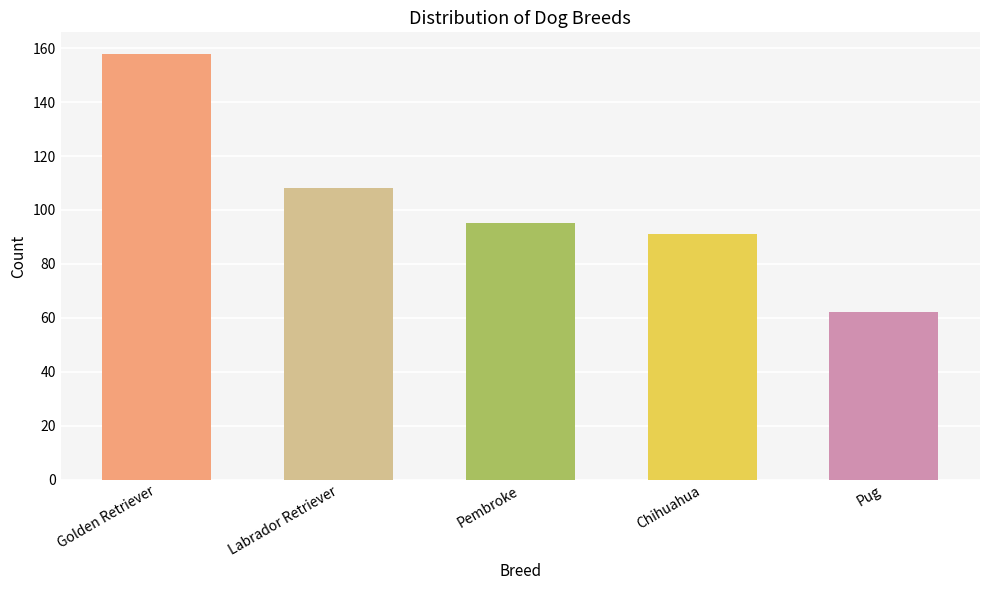

What is the sum of the values at Pembroke and Labrador Retriever?

203